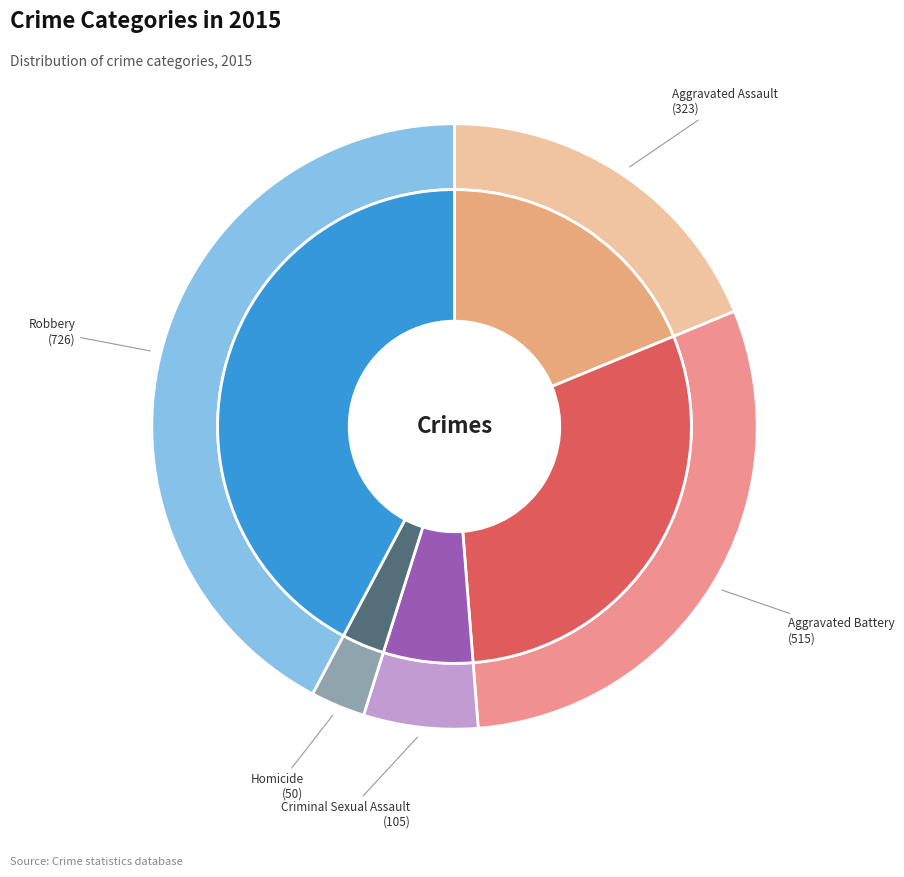

How much of the chart is everything except Aggravated Assault?

81.2%